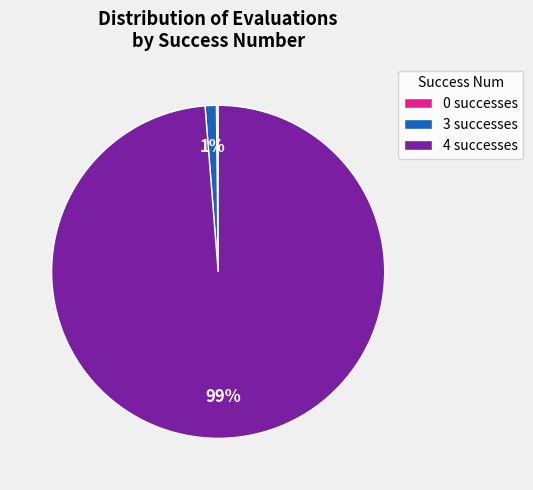

To the nearest percent, what is the average slice percentage?

33%